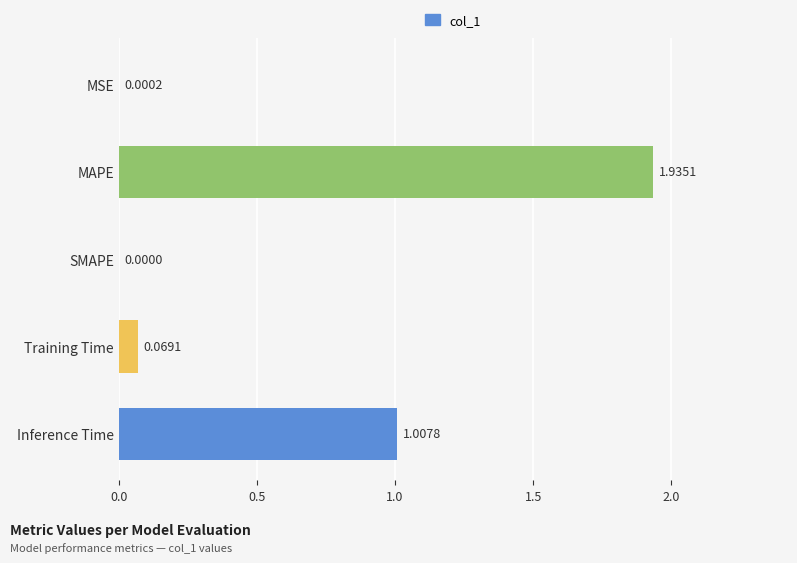

Which has a higher value, Inference Time or SMAPE?

Inference Time